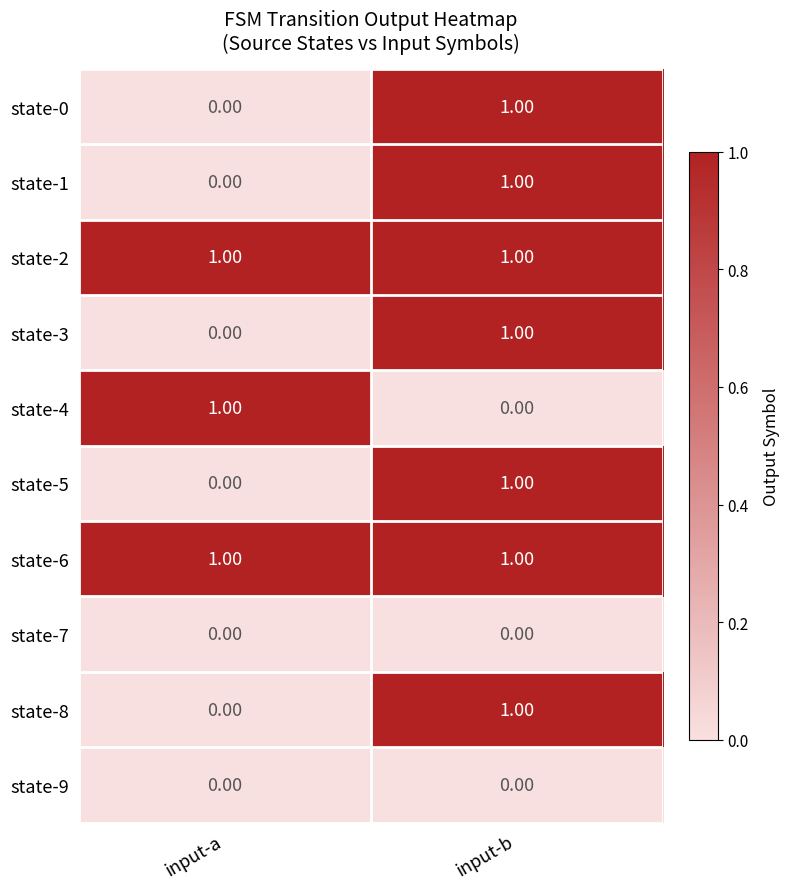

List the labels in order of state-0 value, smallest first.

input-a, input-b